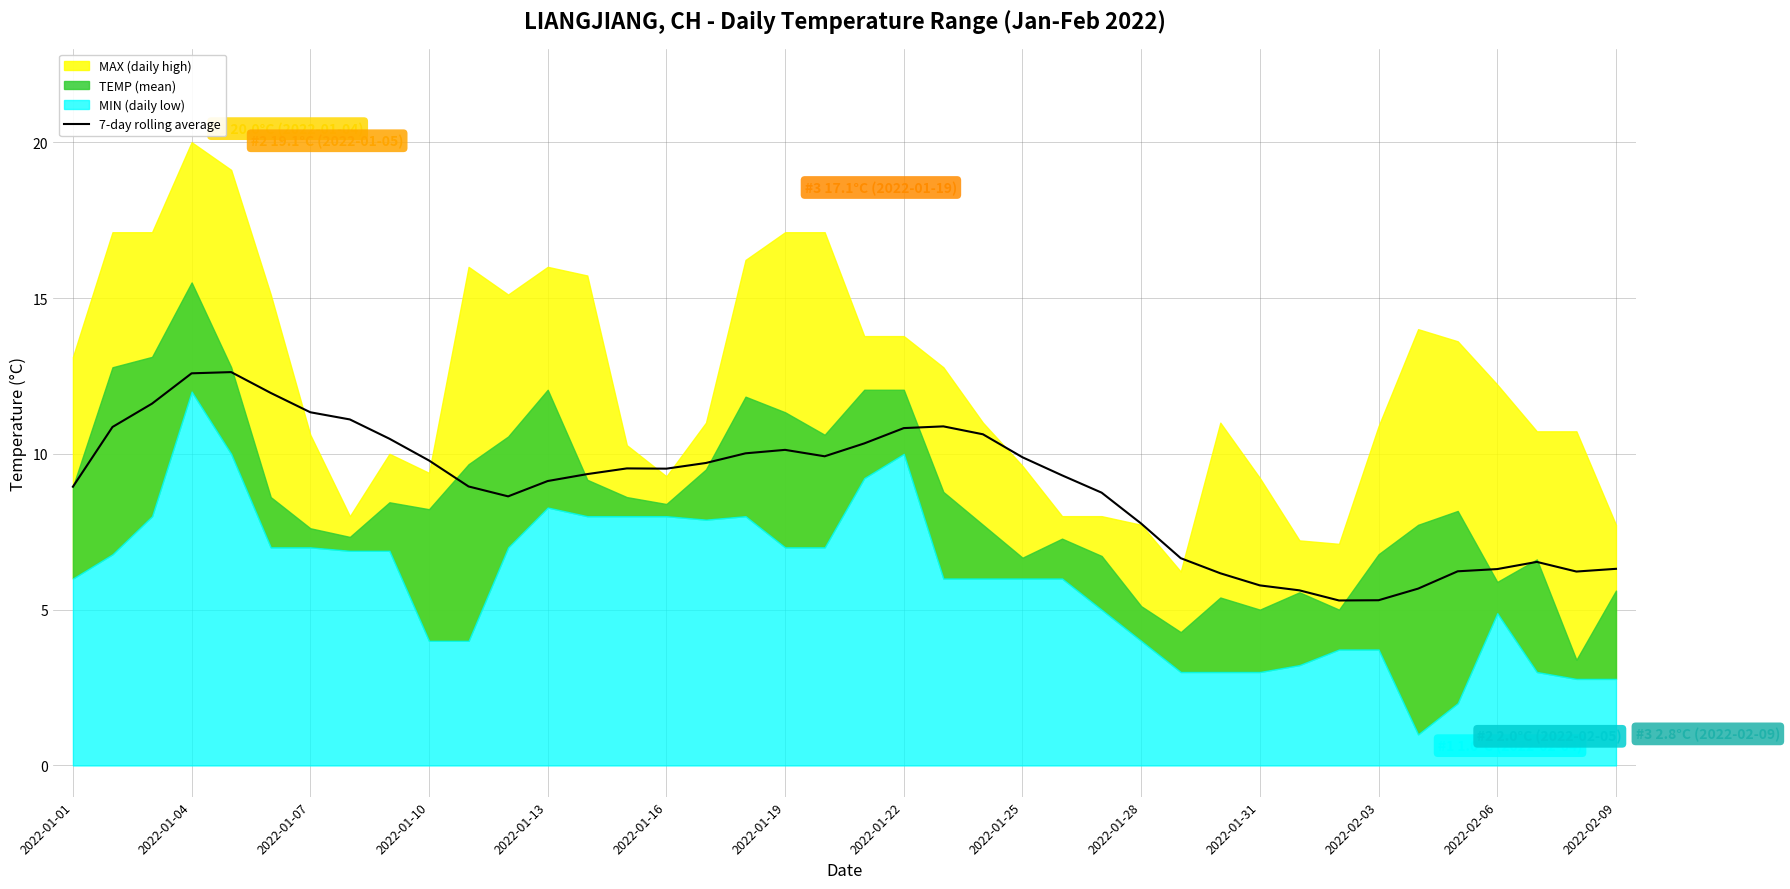

Which has a higher value, 26 or 14?

14